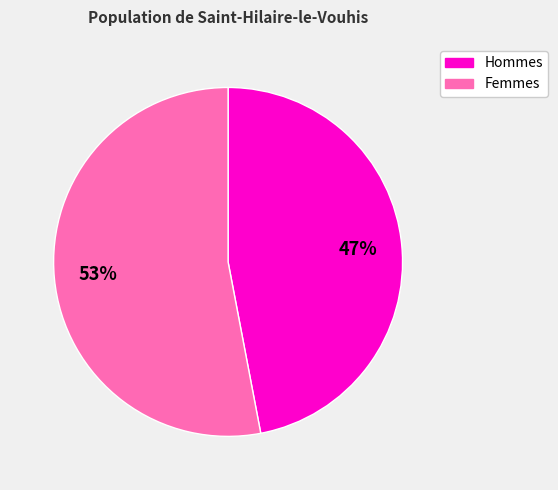

Does any single category account for the majority?

Yes